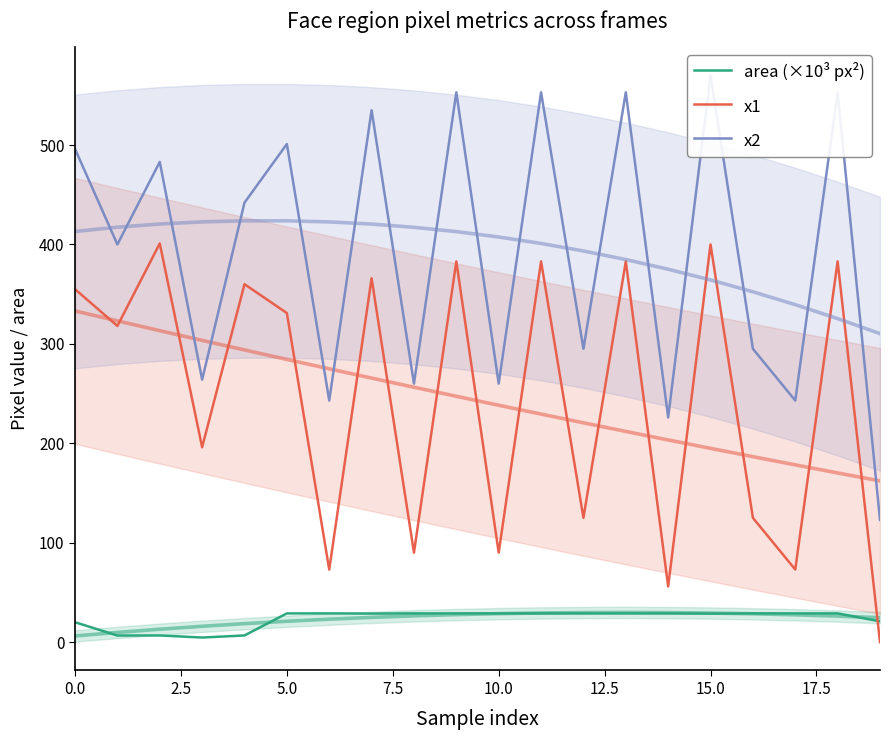

Reading right to left, transcribe all the data shown in this chart.

area (×10³ px²): 20.9	28.9	28.9	28.9	28.7	28.9	28.9	28.9	28.9	28.9	28.9	28.9	28.7	28.9	28.9	6.7	4.6	6.7	6.6	20.0
x1: 0.0	383.0	73.0	125.0	400.0	56.0	383.0	125.0	383.0	90.0	383.0	90.0	366.0	73.0	331.0	360.0	196.0	401.0	318.0	355.0
x2: 123.0	553.0	243.0	295.0	570.0	226.0	553.0	295.0	553.0	260.0	553.0	260.0	535.0	243.0	501.0	442.0	264.0	483.0	400.0	496.0